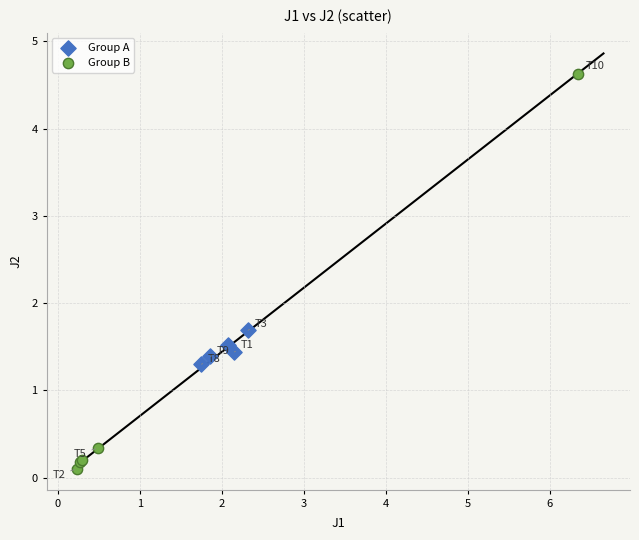

Which series reaches the maximum Y coordinate?

Group B